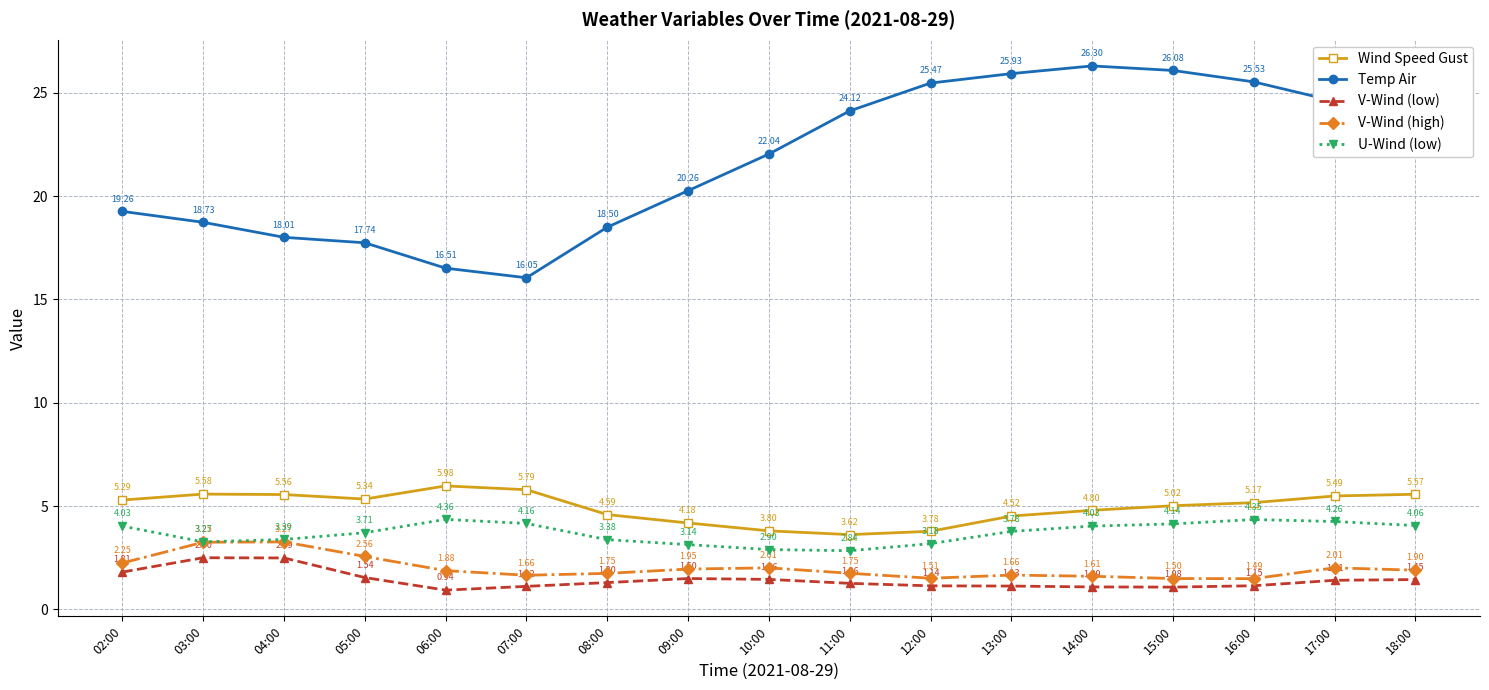

What is the difference between the highest and lowest values at 17:00?

23.2